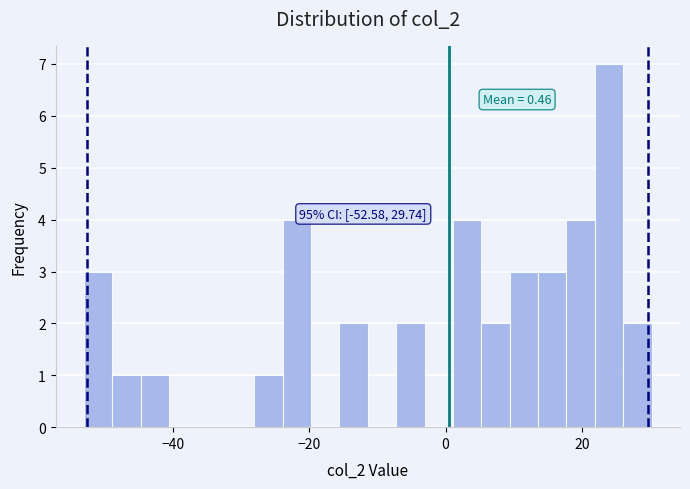

Around what value on the x-axis is the tallest bar? Give the approximate position of its centre, as read against the axis.

24